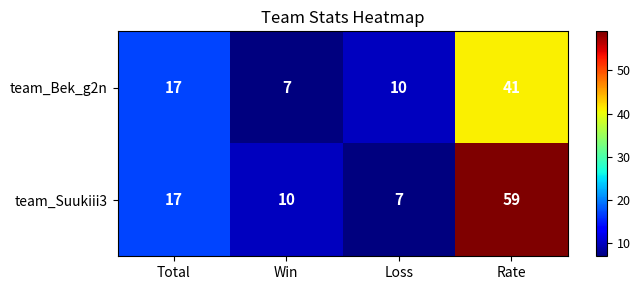

What is the difference between the team_Bek_g2n values at Total and Win?

10